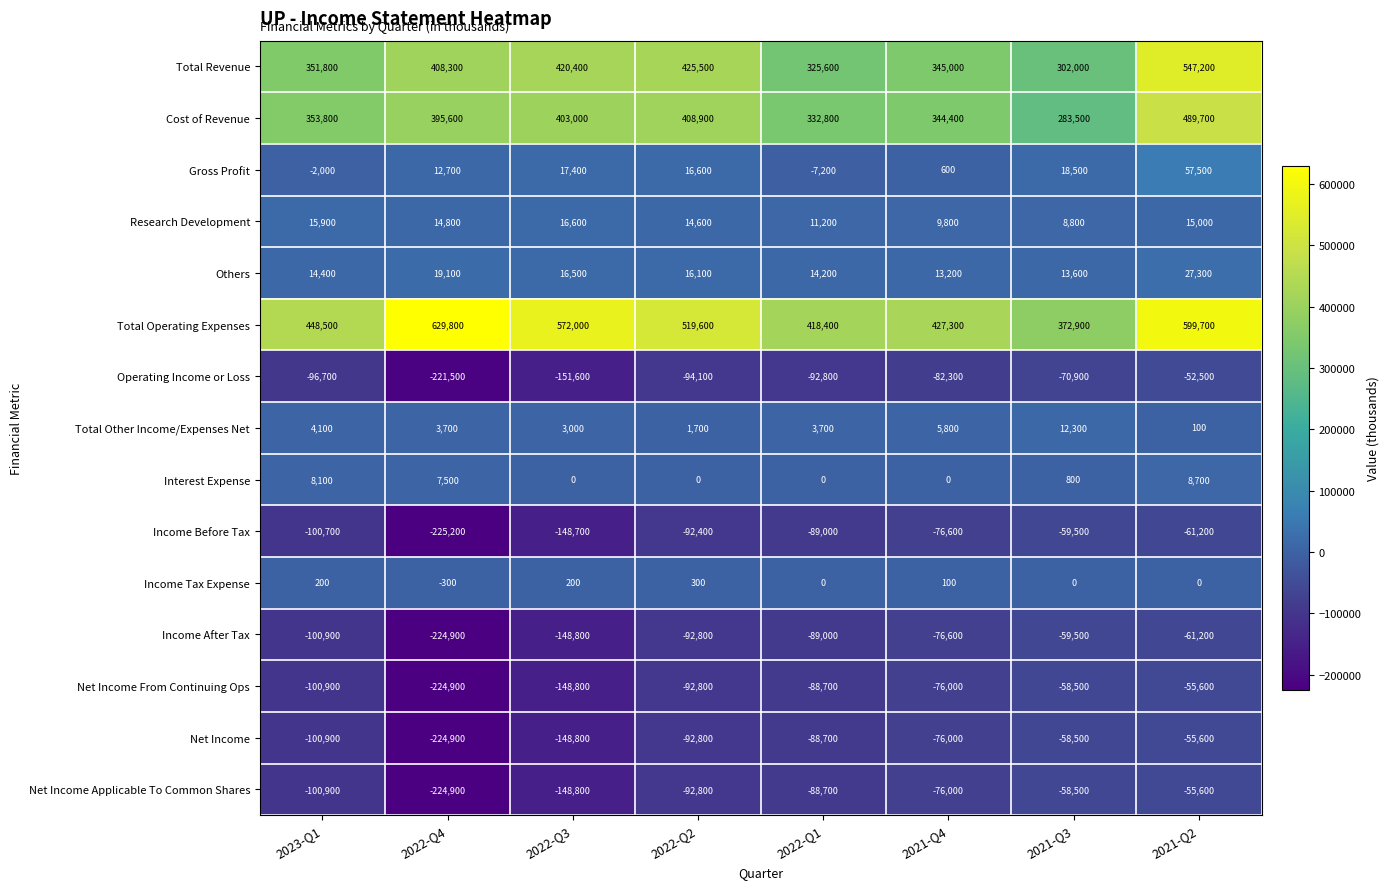

How many values in the Income After Tax series exceed -89000?

3